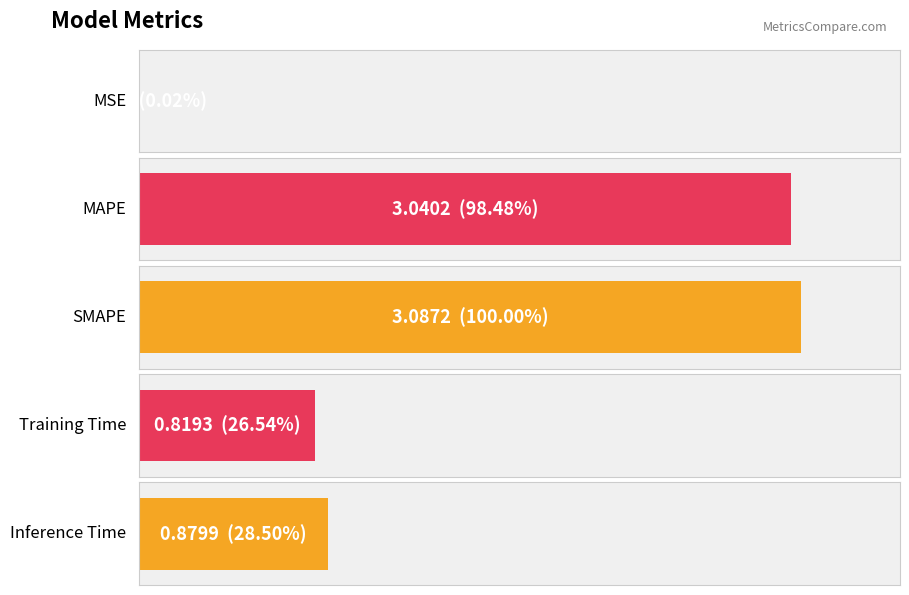

What value does the data have at SMAPE?

3.1